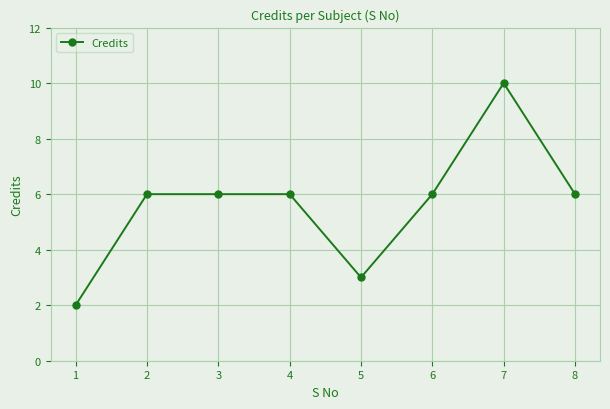

What is the value of the 8th point from the left?

6